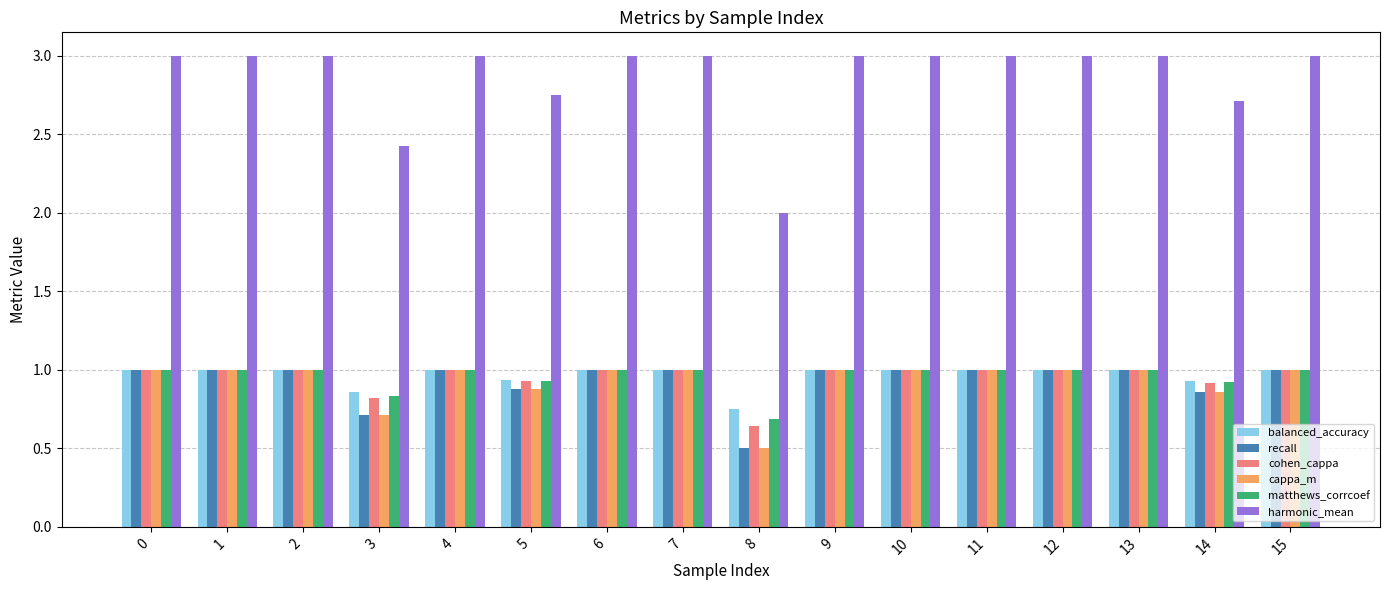

What is the total value across all series at 12?

8.0